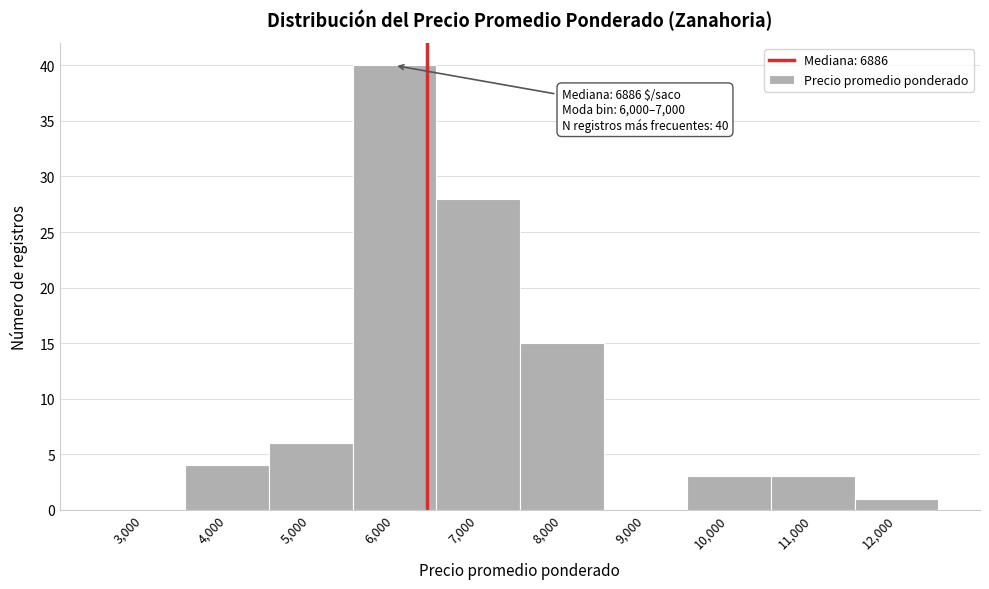

Reading right to left, what are all the values shown in this chart?

12,000=1	11,000=3	10,000=3	9,000=0	8,000=15	7,000=28	6,000=40	5,000=6	4,000=4	3,000=0